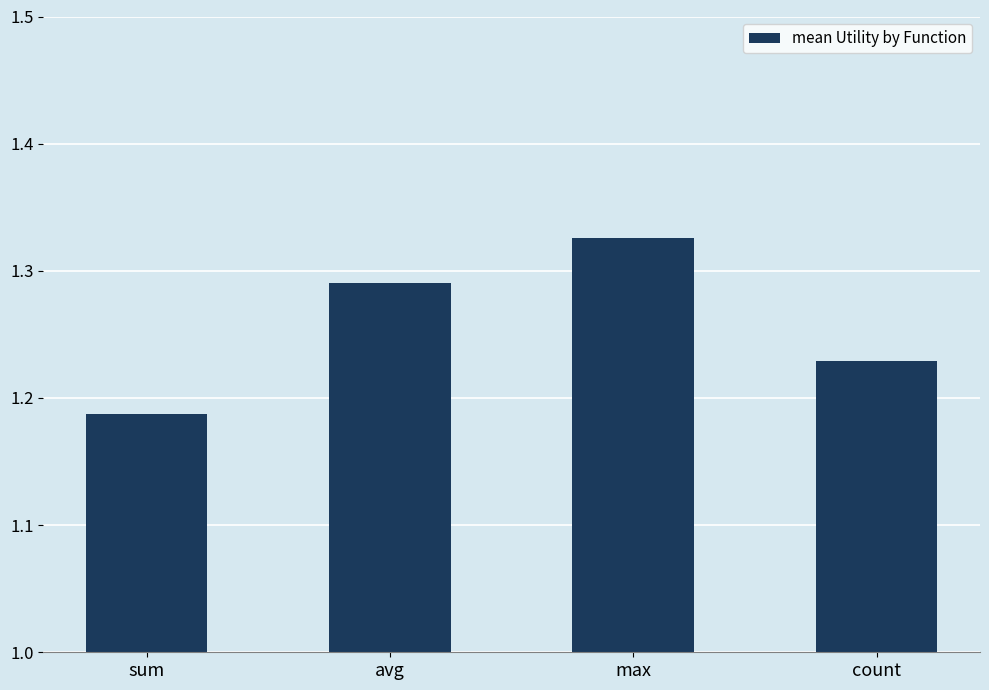

Which has a higher value, sum or max?

max